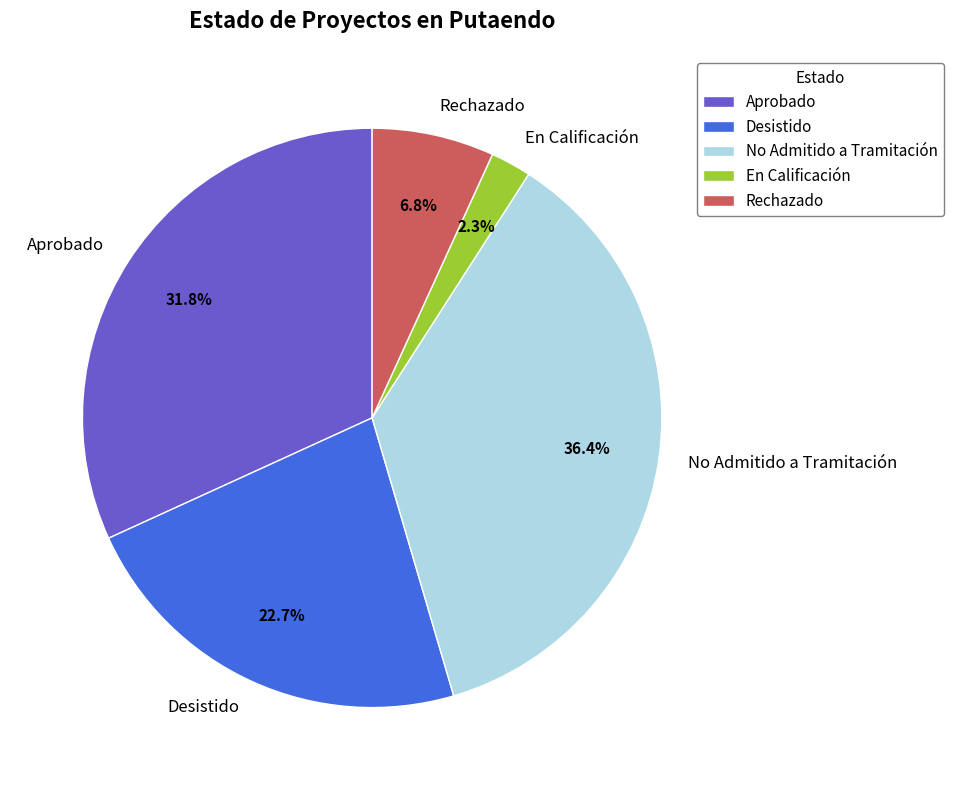

Rank the categories by value from highest to lowest.

No Admitido a Tramitación, Aprobado, Desistido, Rechazado, En Calificación